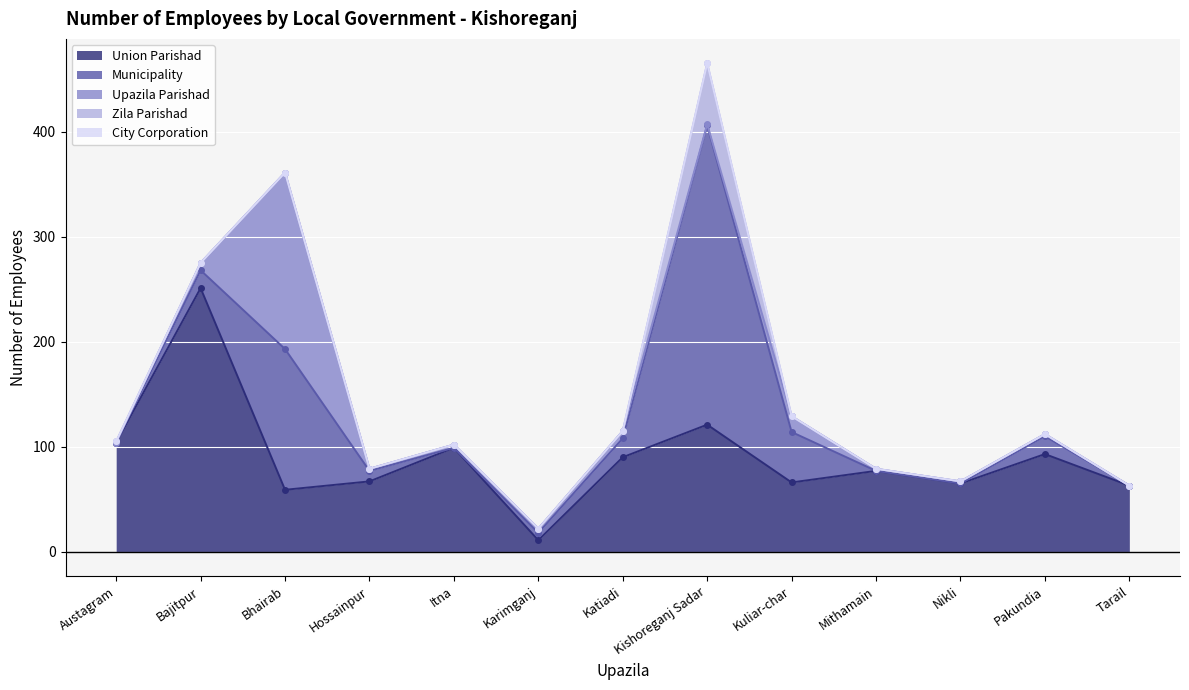

True or false: Union Parishad and Municipality intersect in this chart.

True